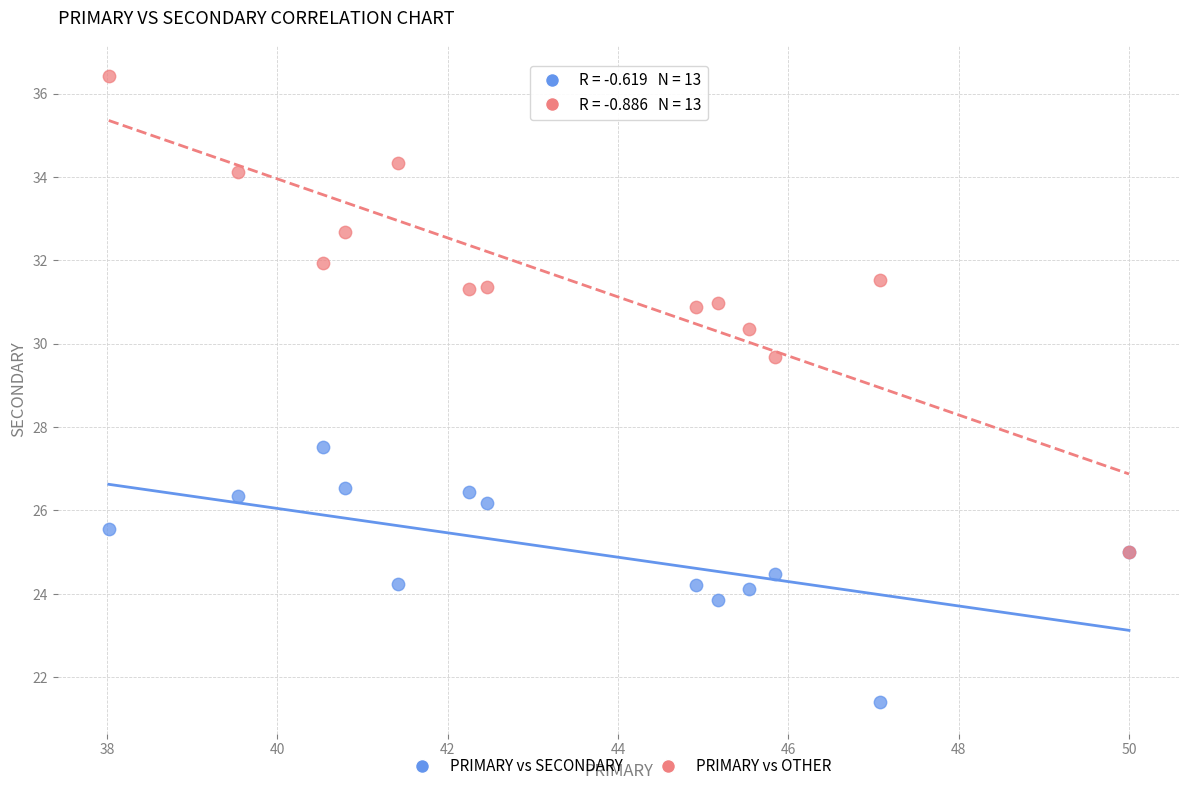

Across all series, what Y value is closest to 28?

27.5